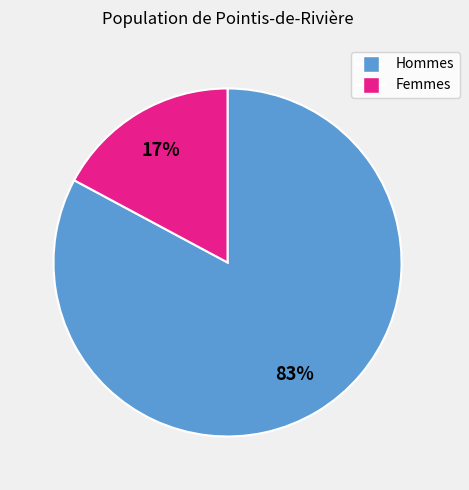

Is there a majority slice in this chart?

Yes